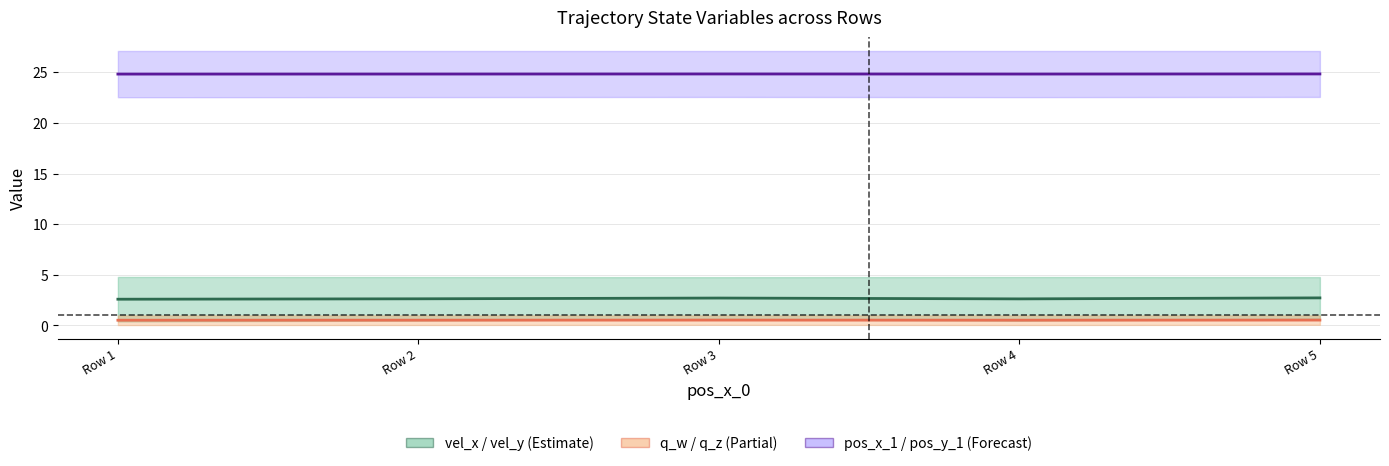

What value does the q_w / q_z (Partial) series have at Row 2?

0.5